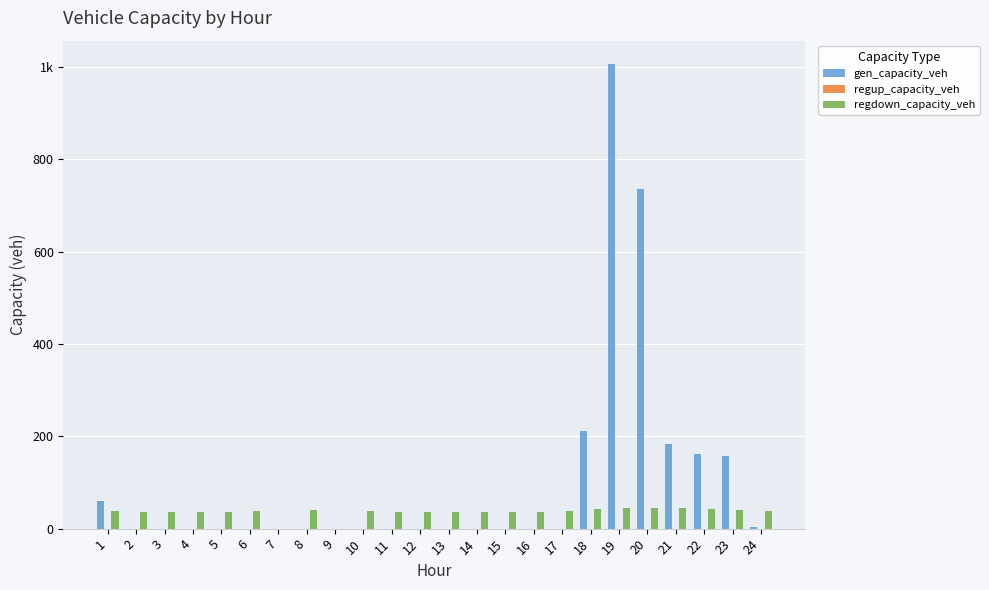

Which has a higher value, 1 or 9?

1